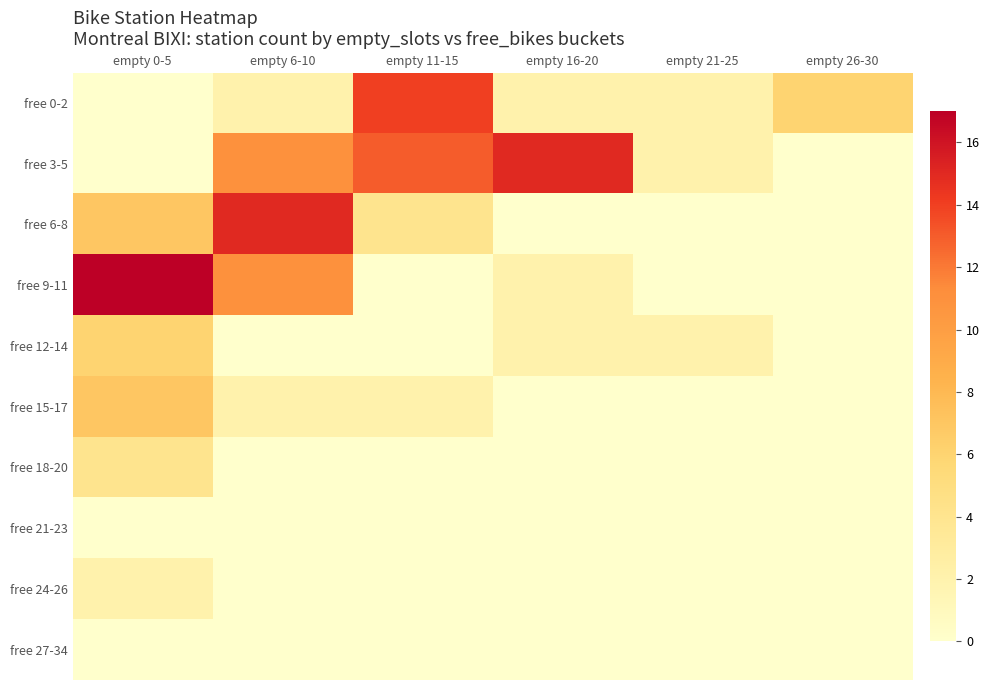

Rank the series by their maximum value, from highest to lowest.

free 9-11, free 3-5, free 6-8, free 0-2, free 15-17, free 12-14, free 18-20, free 24-26, free 21-23, free 27-34